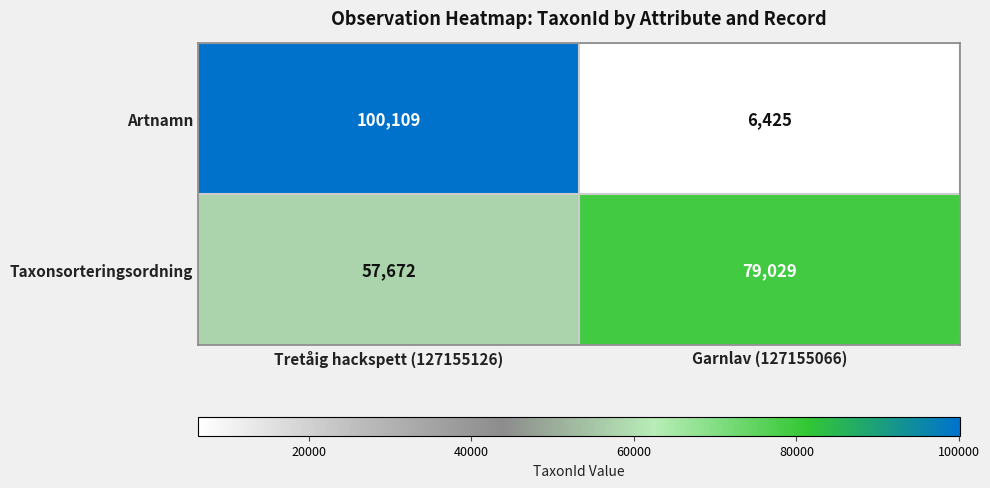

List the series in order of their peak value, lowest first.

Taxonsorteringsordning, Artnamn